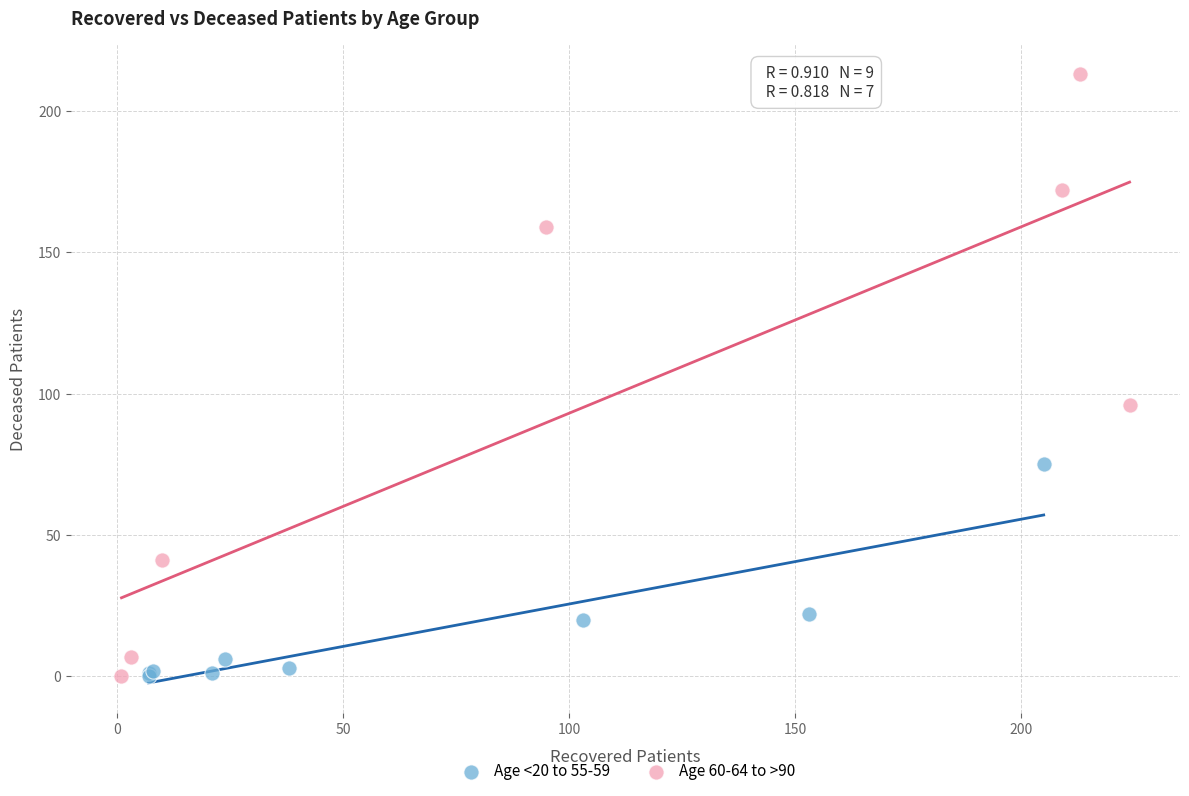

Which series has the widest spread of Y values?

Age 60-64 to >90